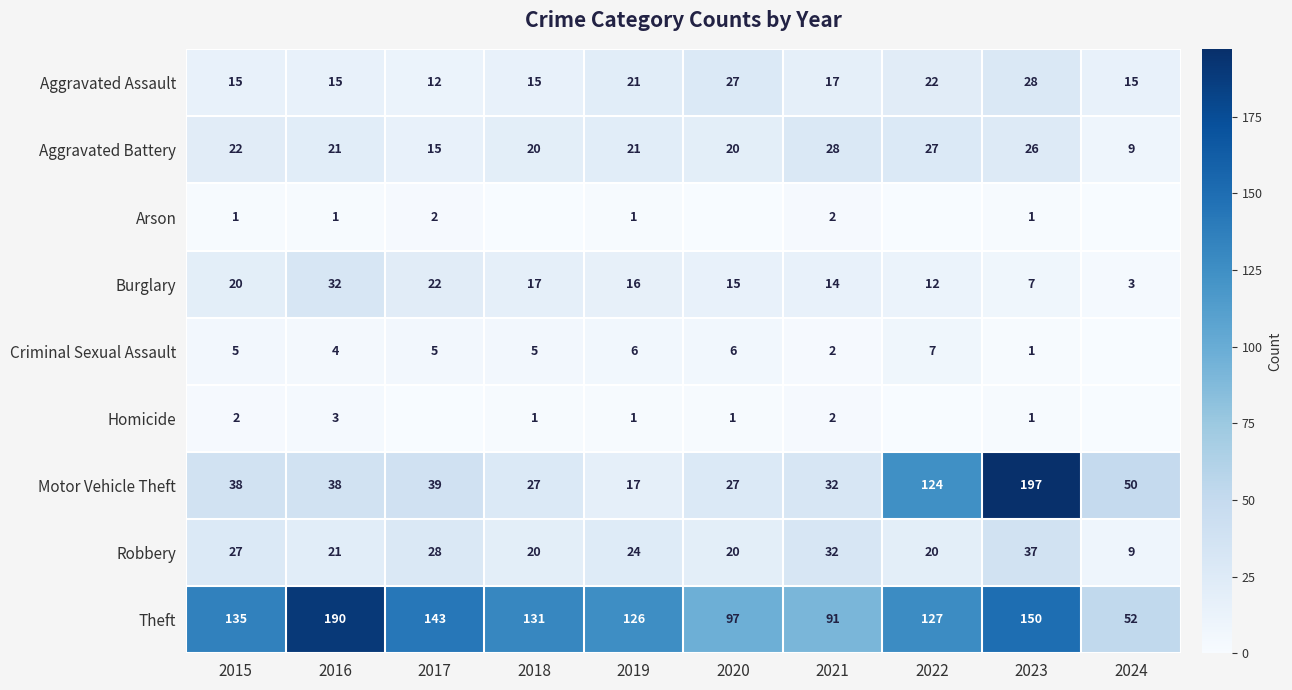

List the labels in order of Theft value, largest first.

2016, 2023, 2017, 2015, 2018, 2022, 2019, 2020, 2021, 2024